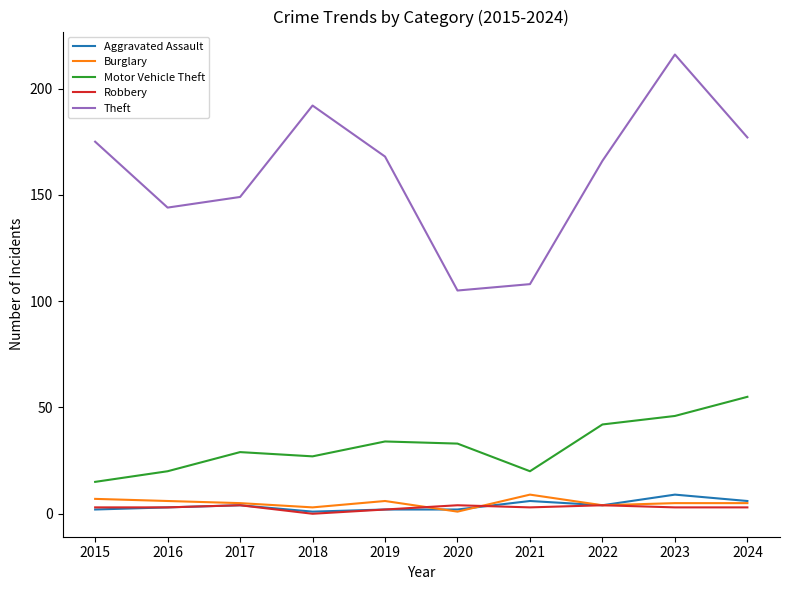

True or false: Theft has a value of 216 at 2023.

True